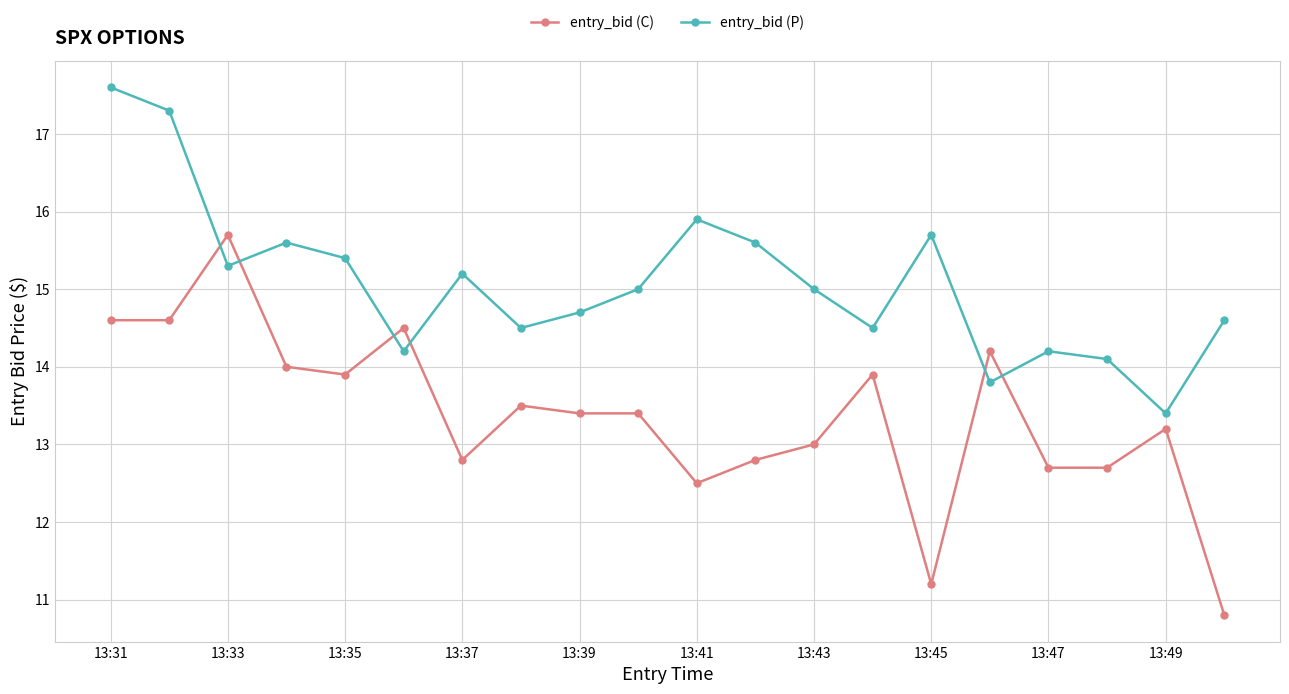

True or false: entry_bid (C) and entry_bid (P) cross at least once.

True